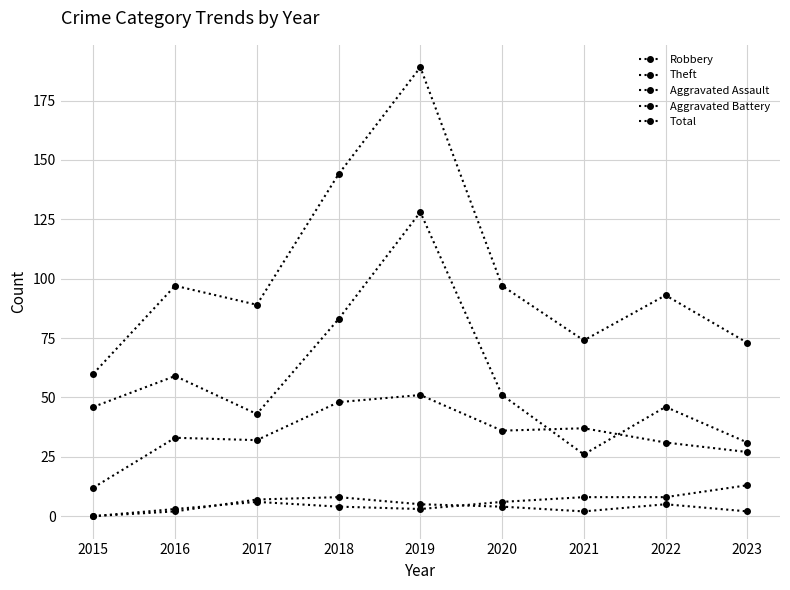

At which label does Total reach its minimum?

2015